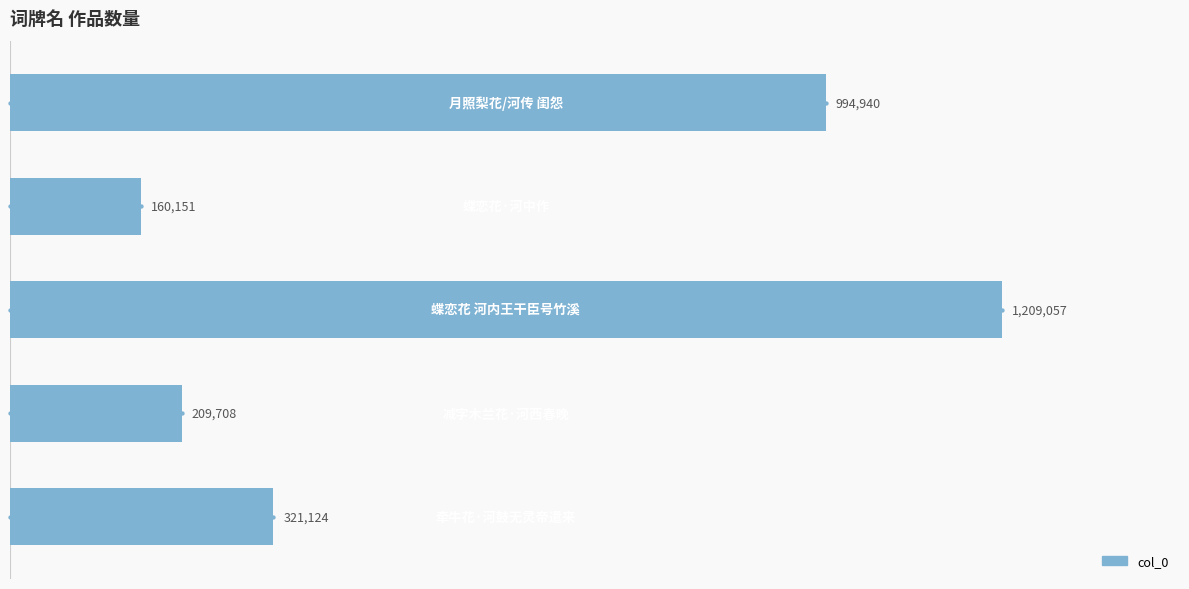

Between 0.4 and 0.0, which is larger?

0.4